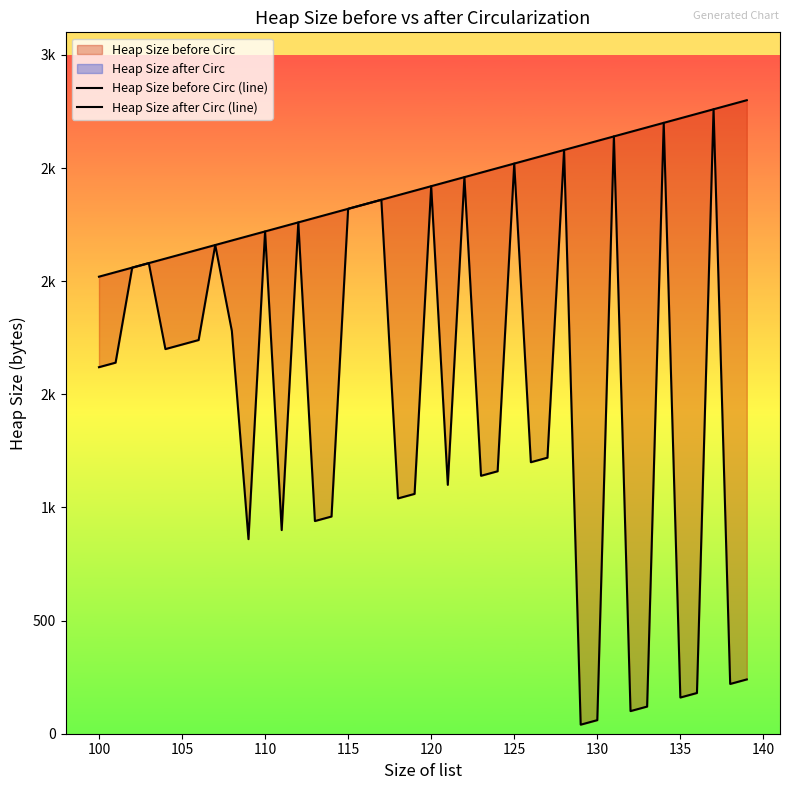

What is the difference between the maximum and second lowest values in the Heap Size before Circ (line) series?

760